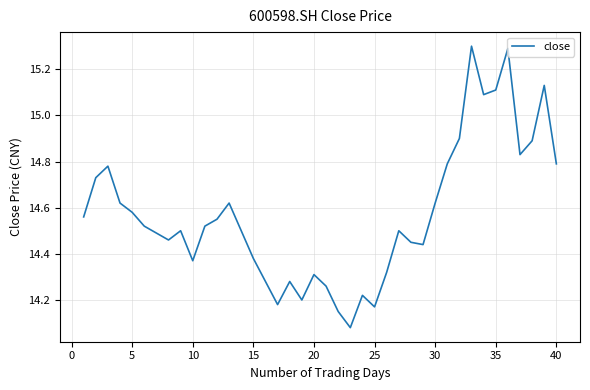

Is this an area chart (filled region under the line)?

No